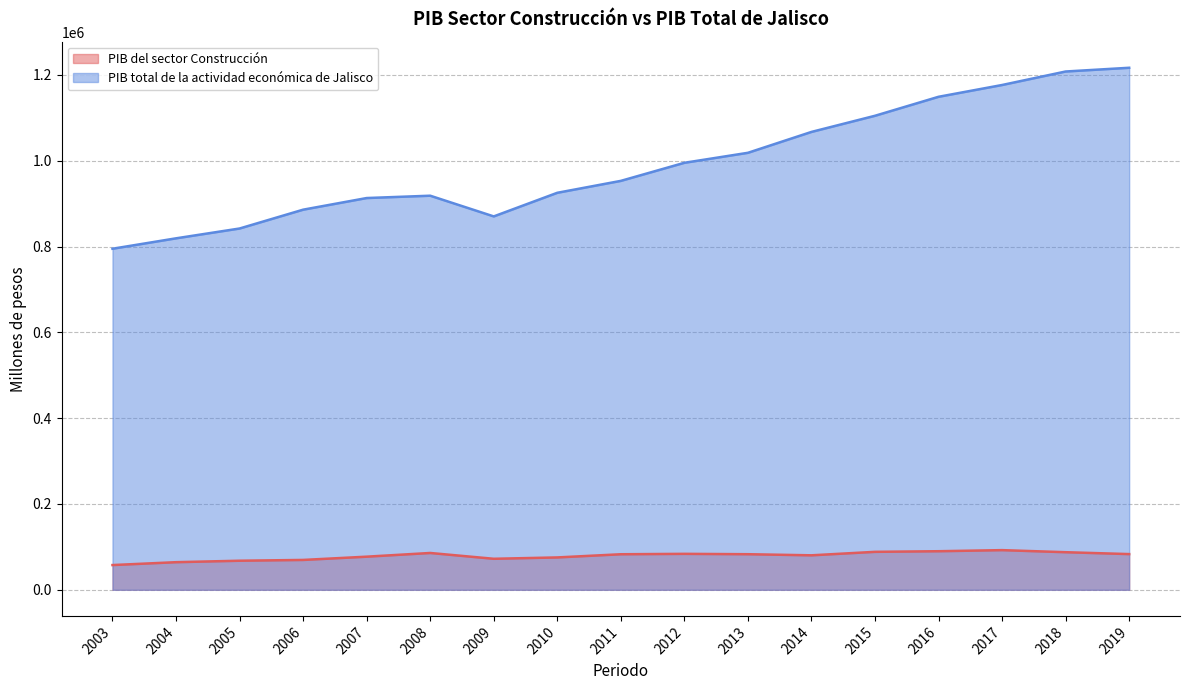

What is the maximum value shown in the chart?

1216771.3